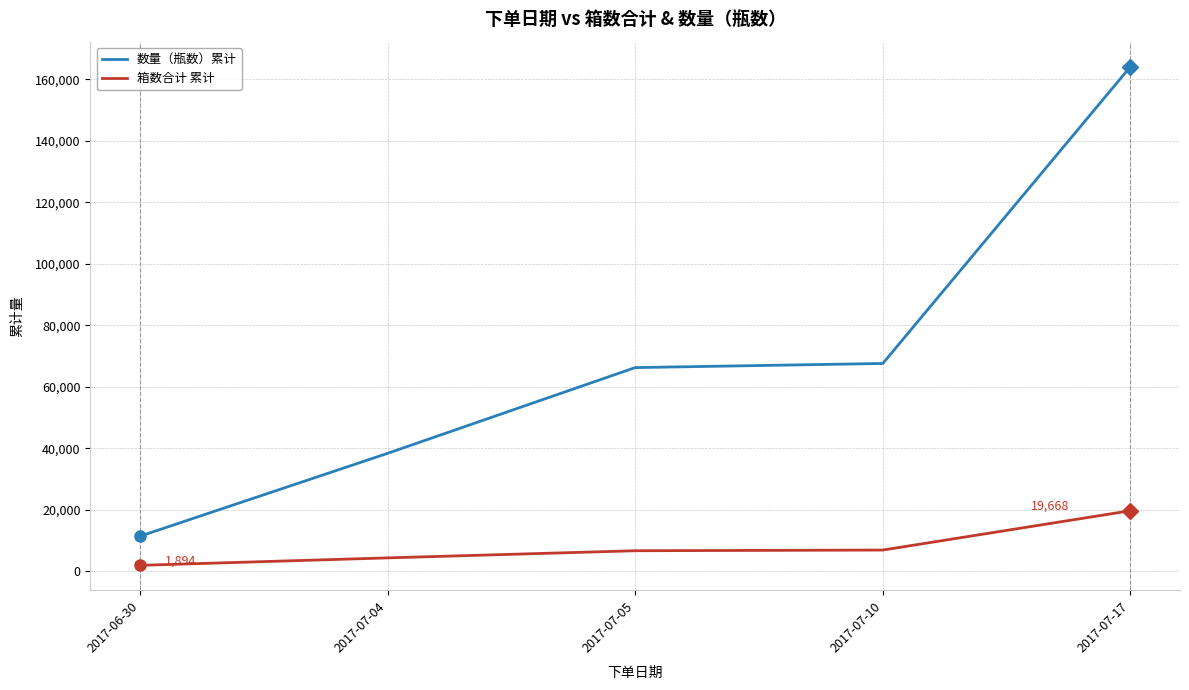

Is this an area chart (filled region under the line)?

No